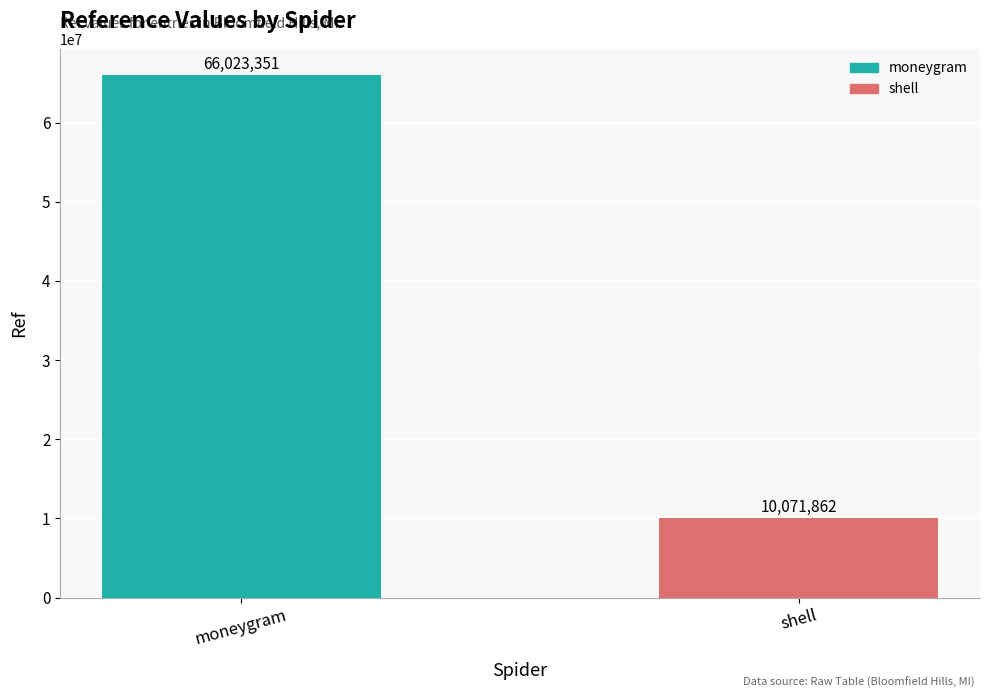

How many series are shown in this chart?

1